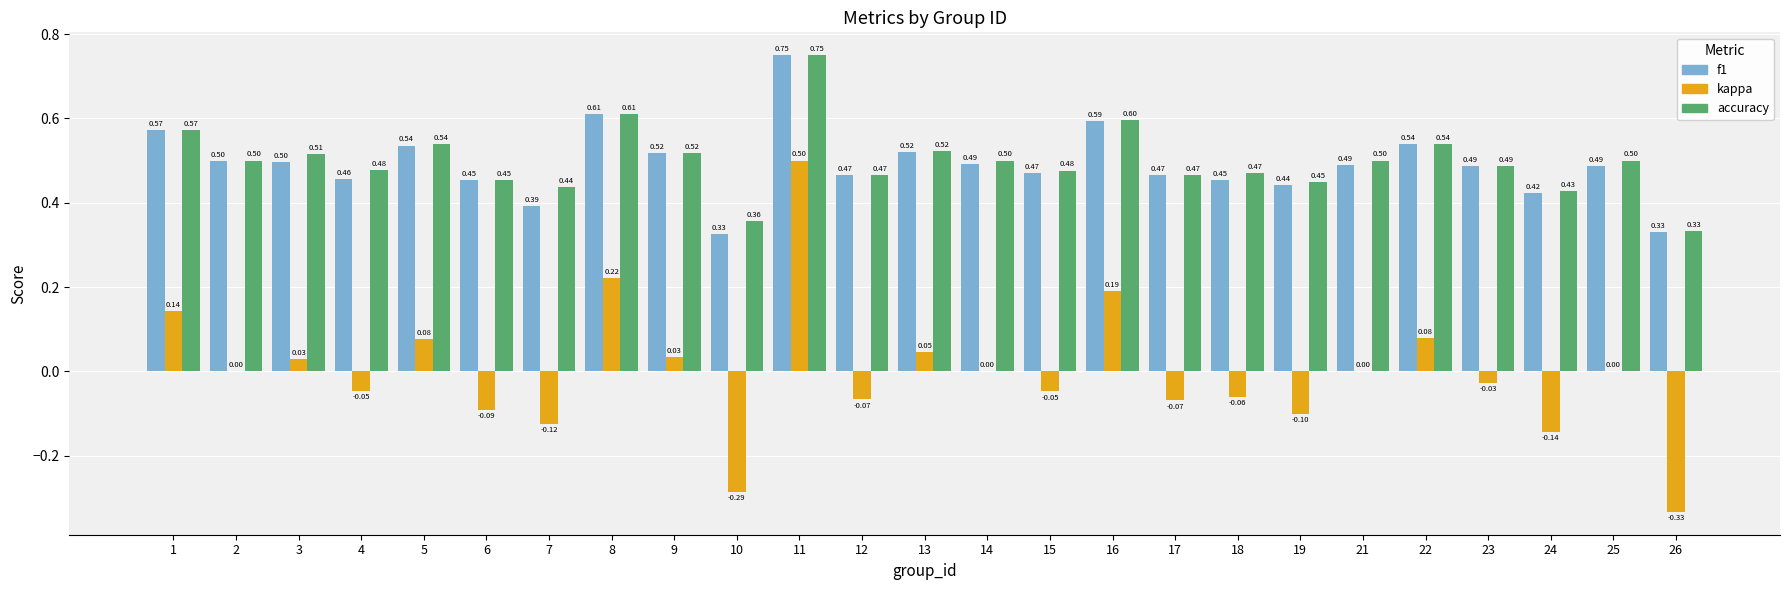

Which series changed the most between 13 and 18?

kappa